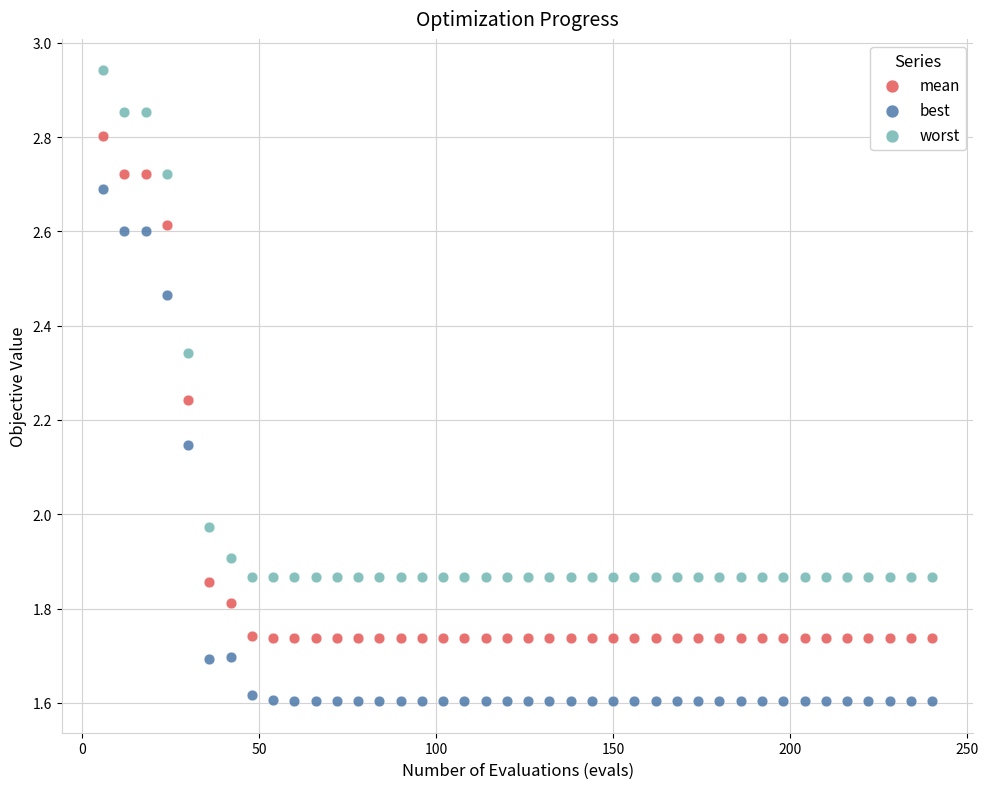

Which series reaches the maximum Y coordinate?

worst